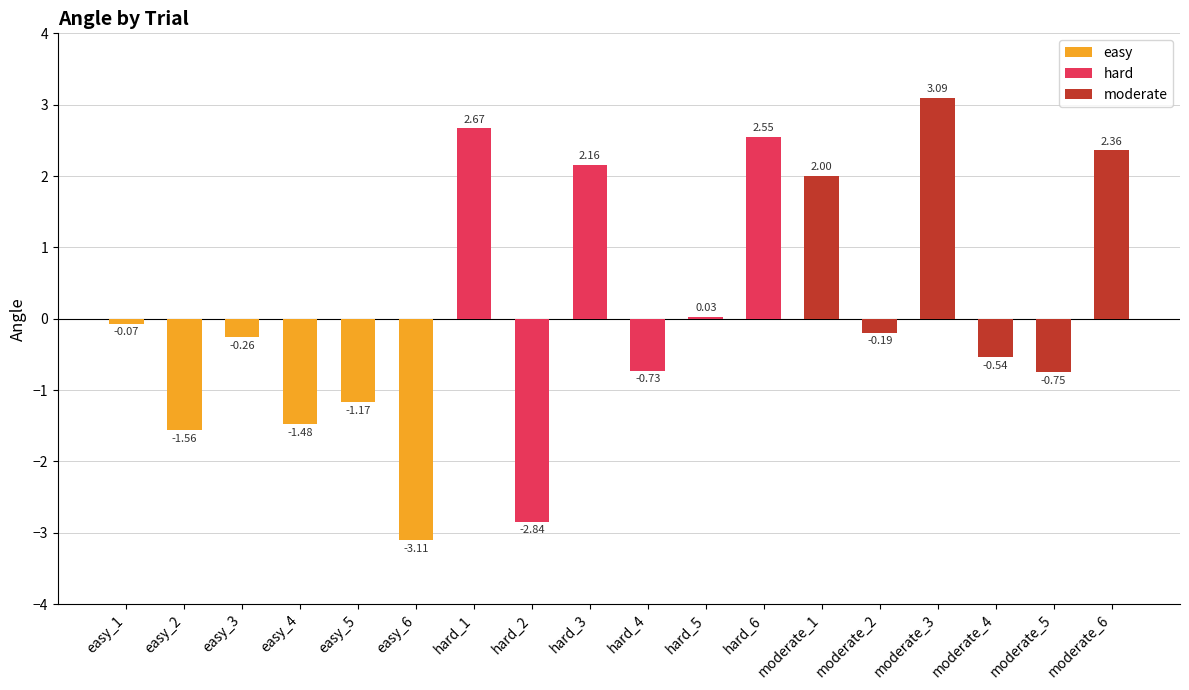

Between easy_6 and easy_3, which is larger?

easy_3